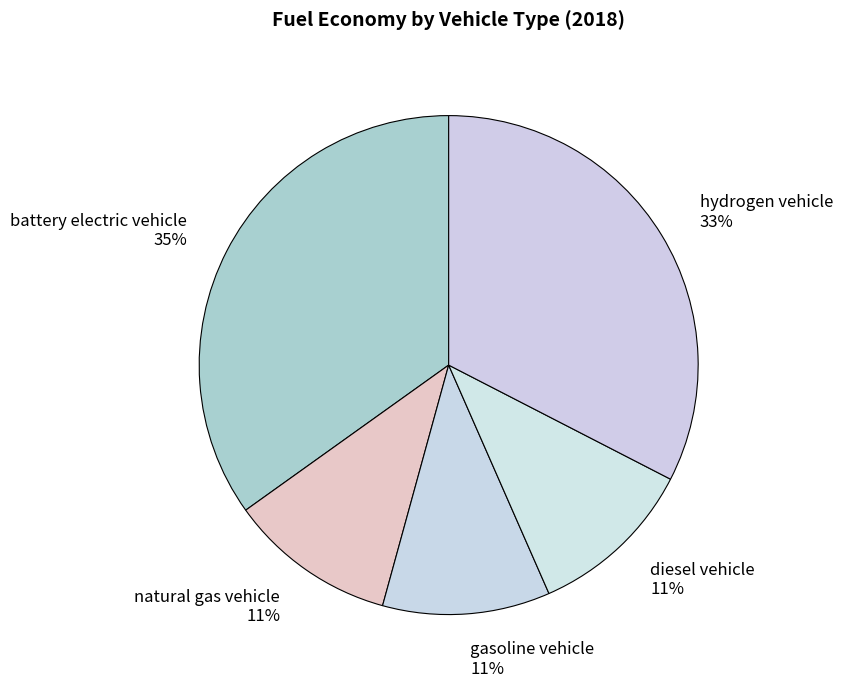

How many slices are in this pie chart?

5